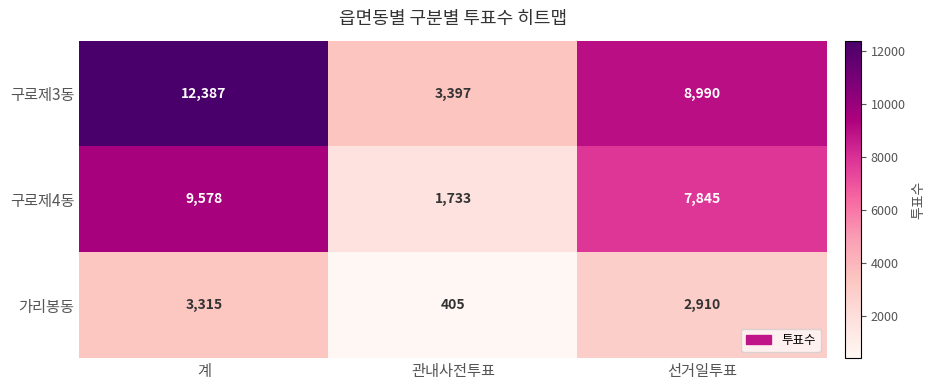

How many 가리봉동 values are between 405 and 3315?

3